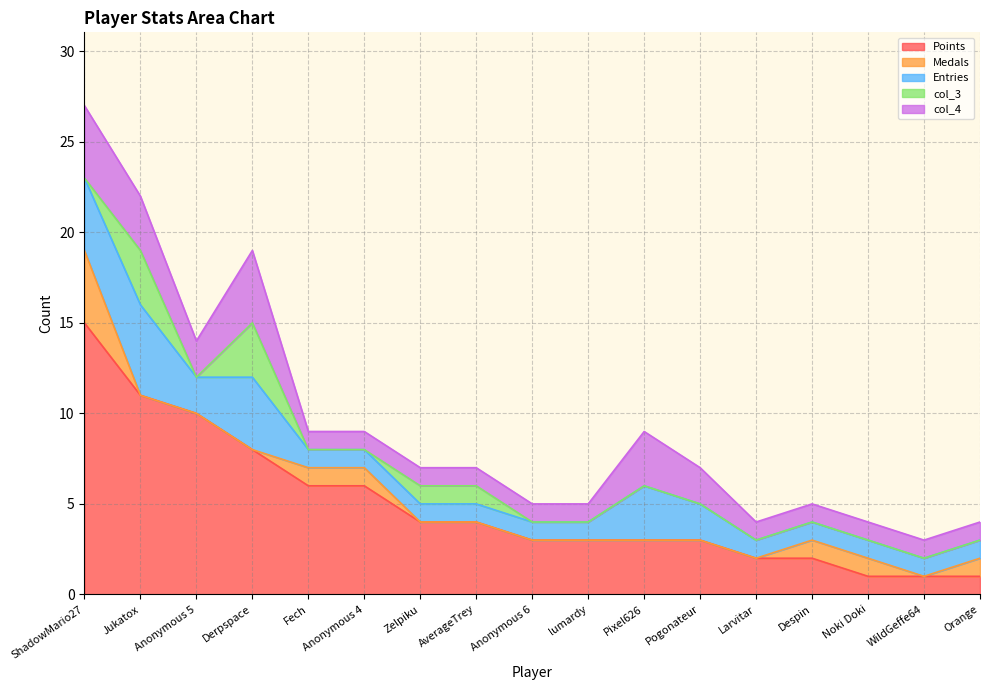

What is the label of the 2nd point from the left?

Jukatox